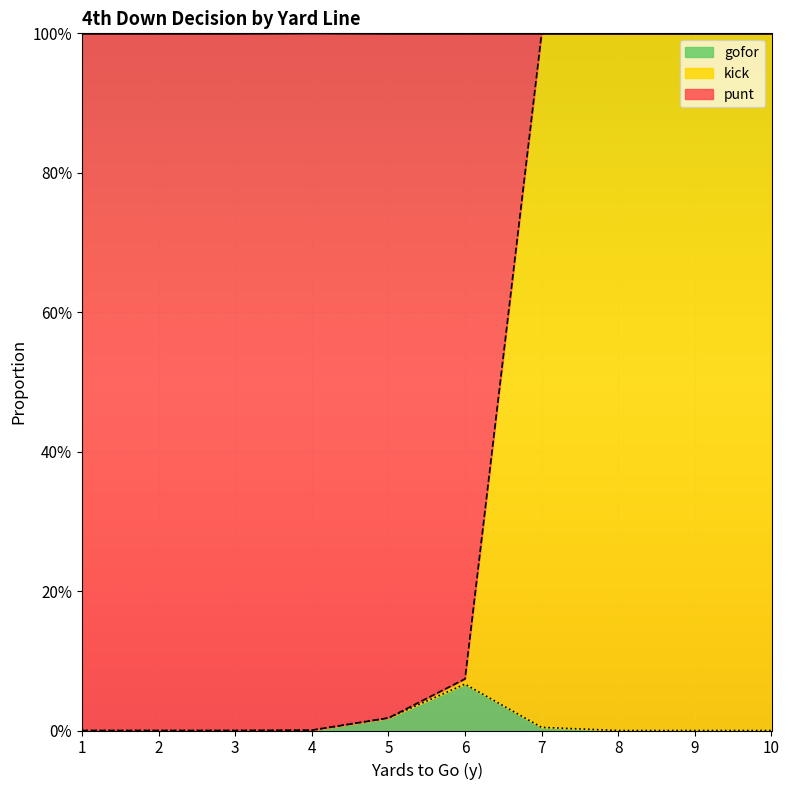

Which has a higher value, 4 or 8?

8